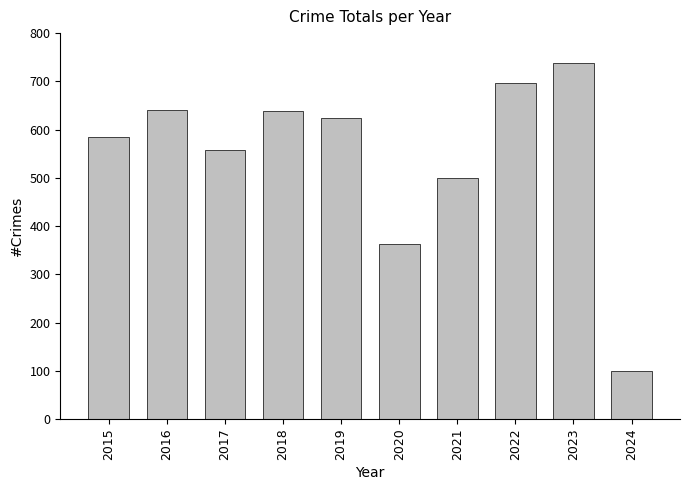

The value at 2022 is 696. True or false?

True